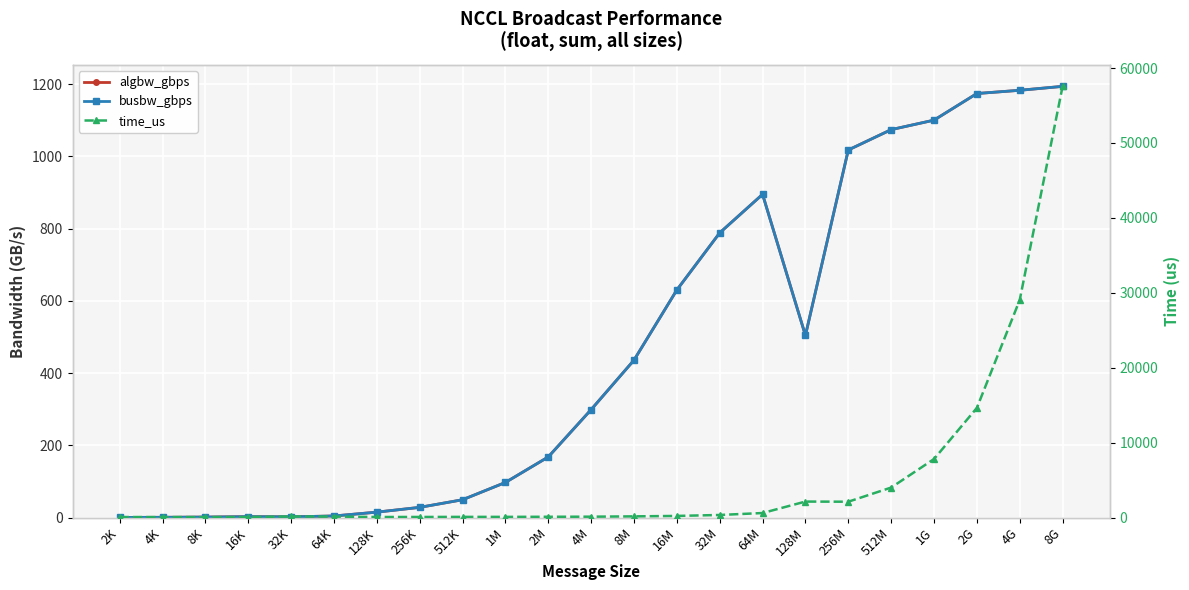

The time_us series shows 67.8 at 2K. True or false?

True